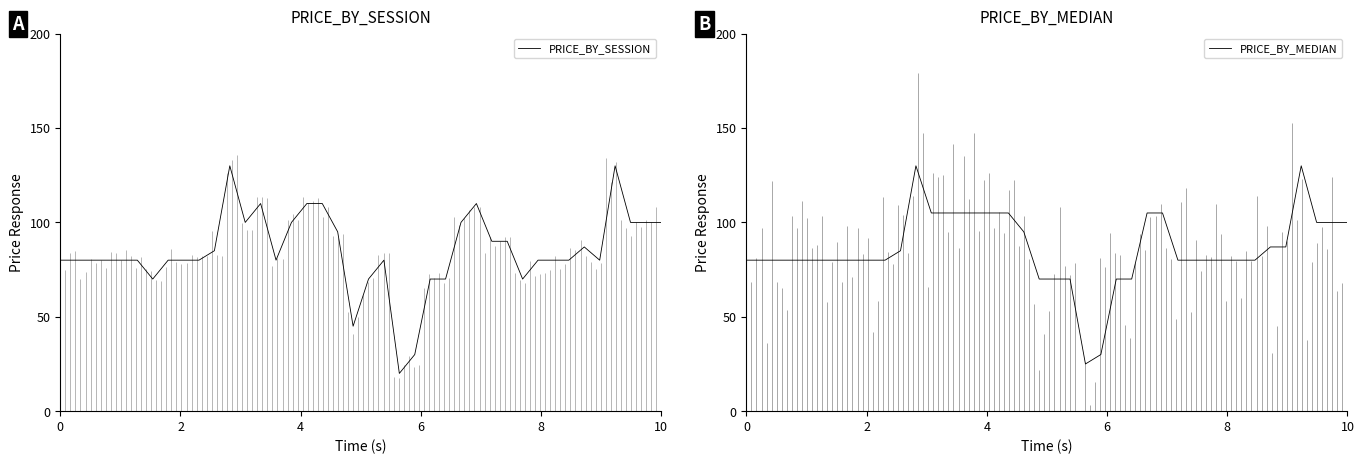

In PRICE_BY_MEDIAN, how many points are lower than both neighbors (excluding endpoints)?

1